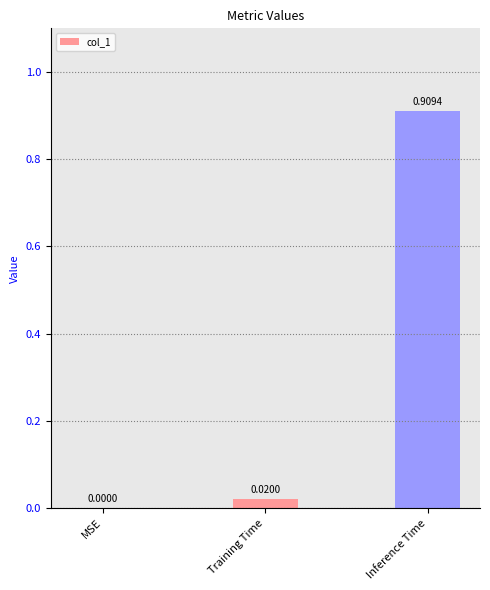

Which category has the highest value across all series?

Inference Time